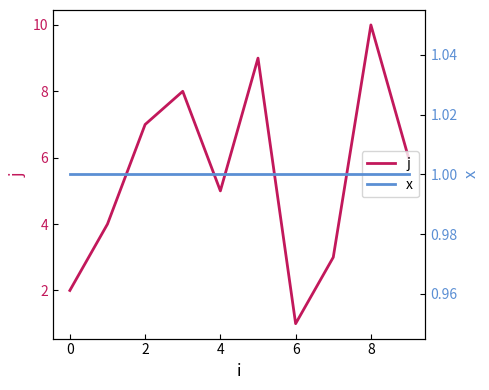

Reading left to right, what are all the values shown in this chart?

j: 2	4	7	8	5	9	1	3	10	6
x: 1	1	1	1	1	1	1	1	1	1